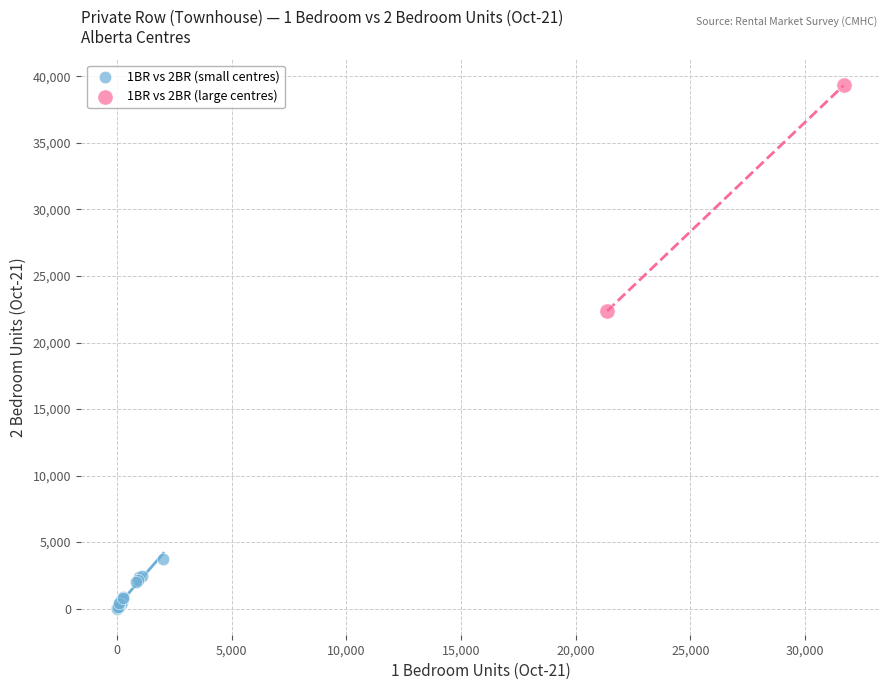

Which series has the largest Y range (max minus min)?

1BR vs 2BR (large centres)